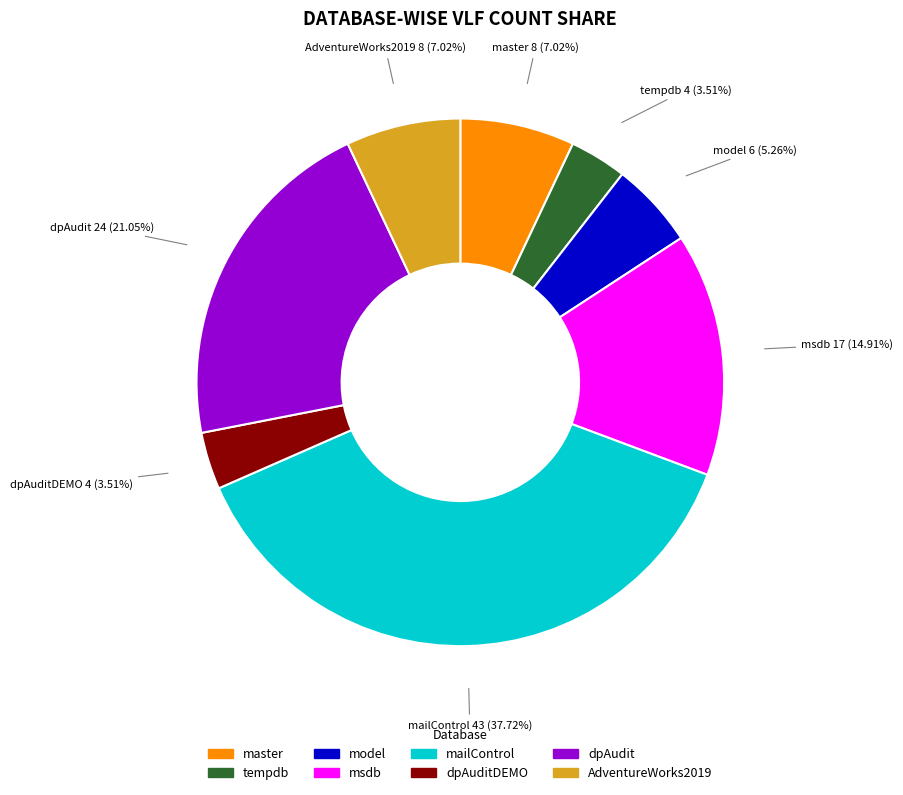

Count the number of slices in the pie.

8